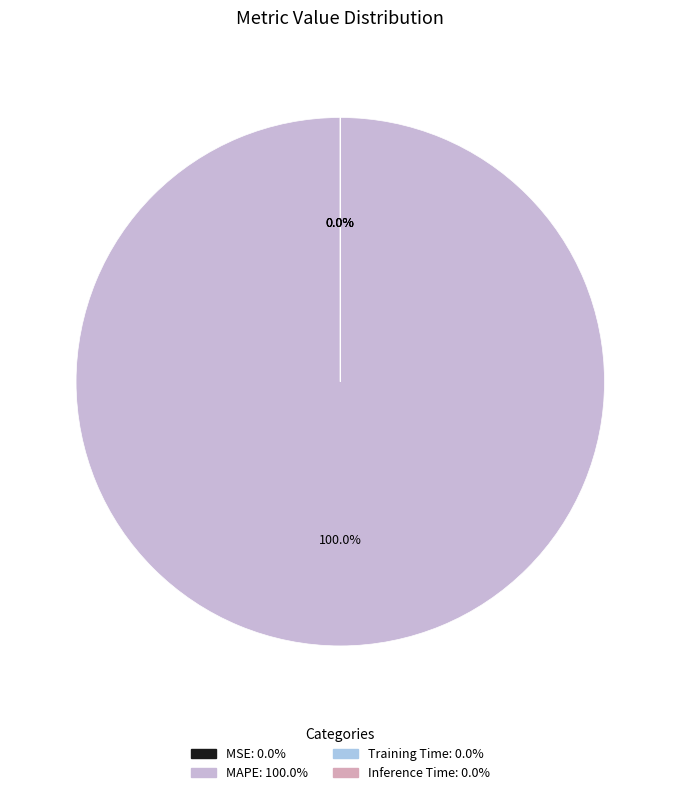

The MSE slice represents 0% of the pie. True or false?

True